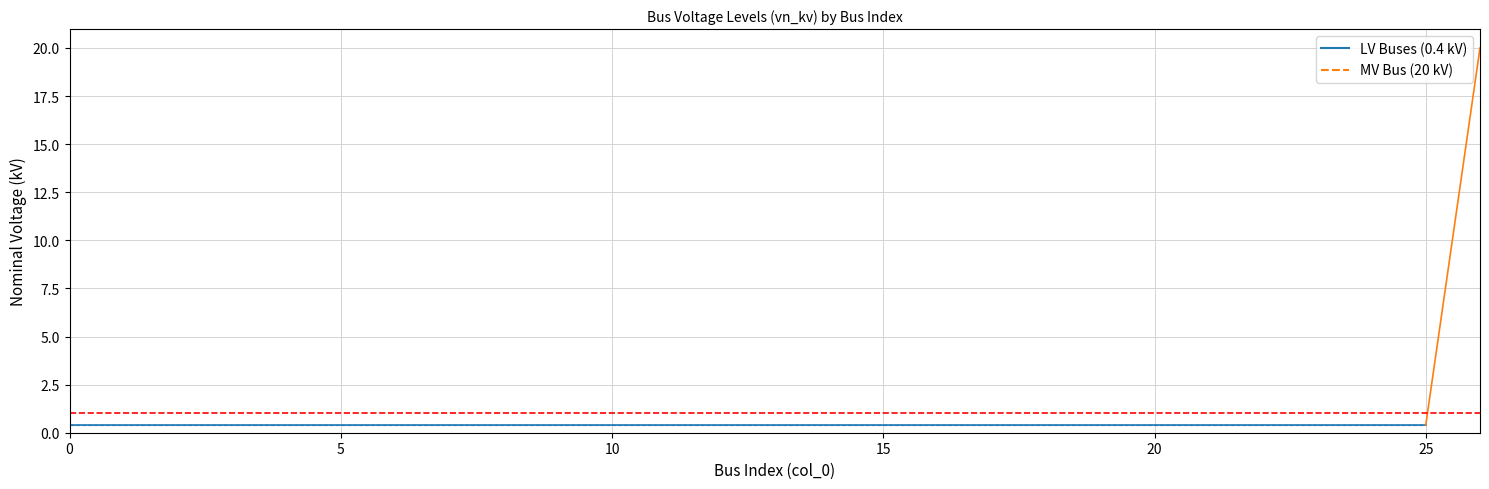

Rank the categories by value from highest to lowest.

26, 0, 1, 2, 3, 4, 5, 6, 7, 8, 9, 10, 11, 12, 13, 14, 15, 16, 17, 18, 19, 20, 21, 22, 23, 24, 25